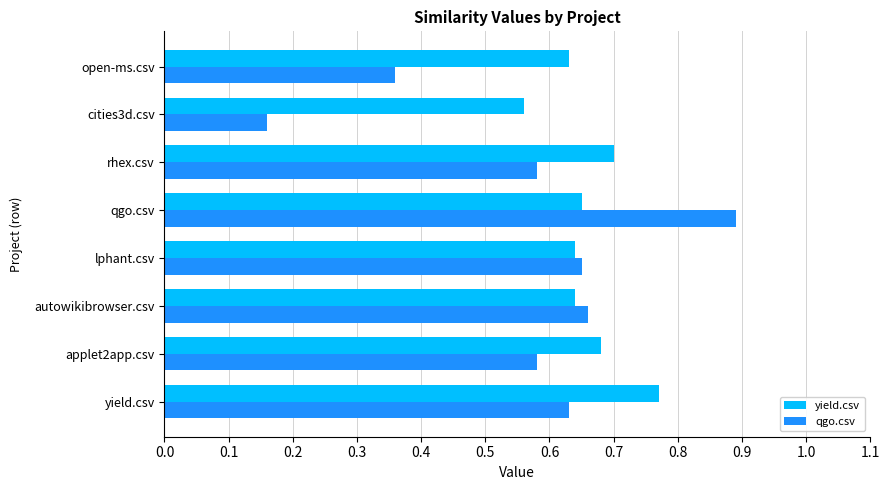

What is the sum of the qgo.csv values at cities3d.csv and open-ms.csv?

0.5